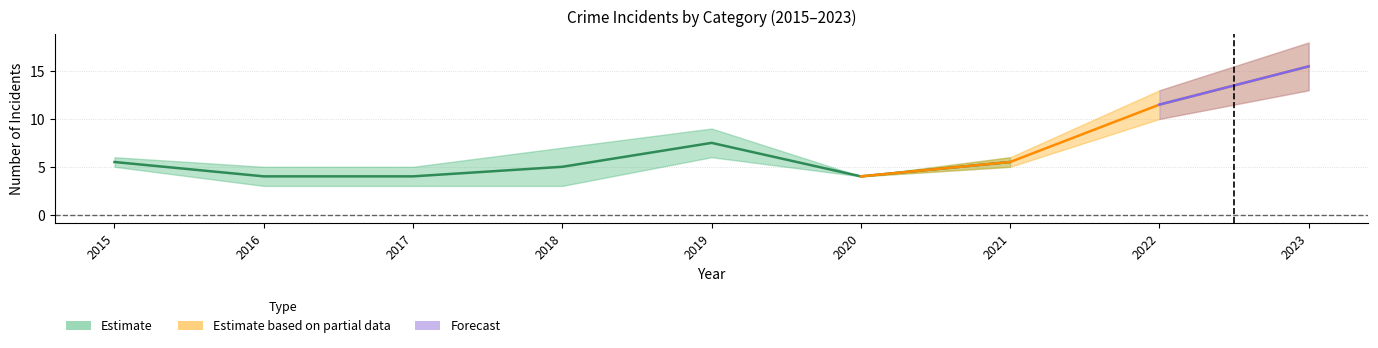

How many data points does each series have?

9